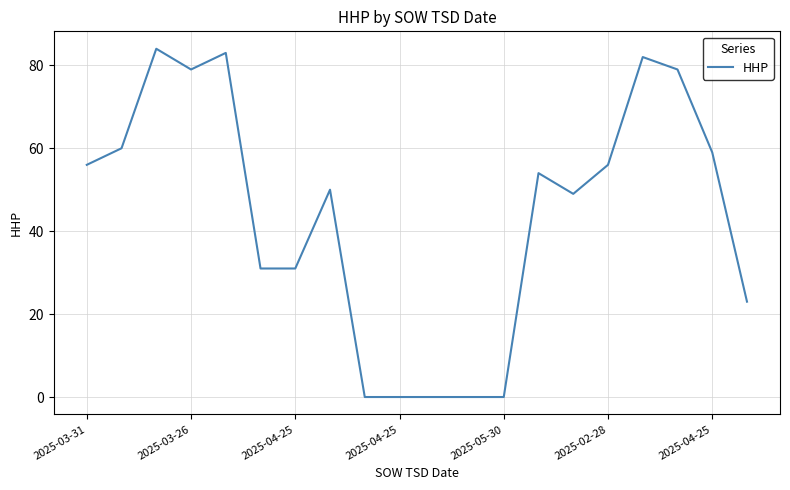

What is the difference between the maximum and minimum values?

84